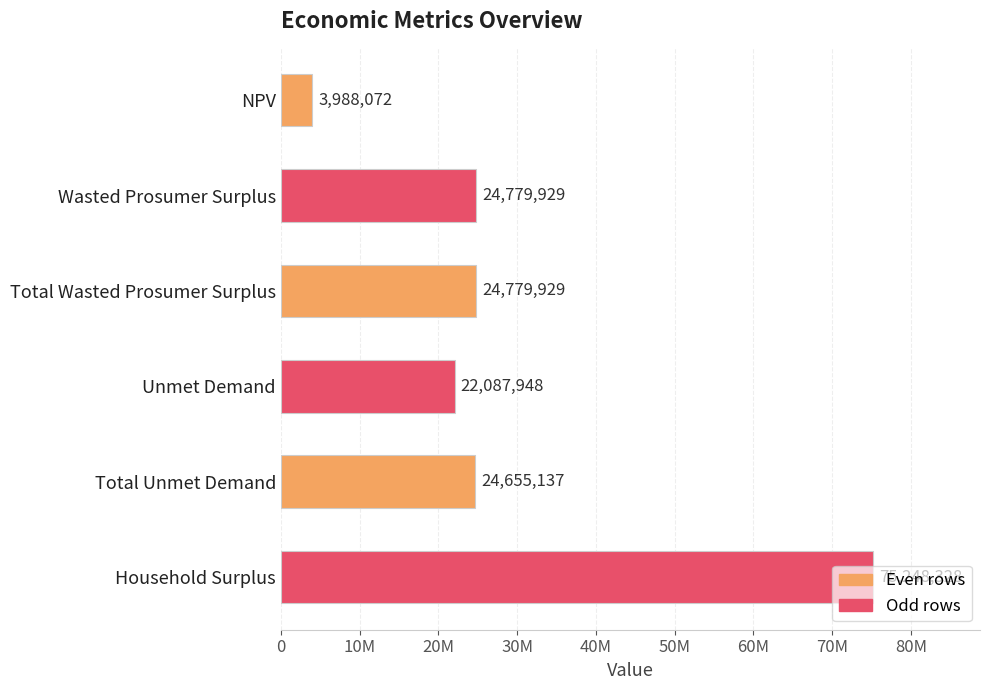

Are the bars horizontal?

Yes